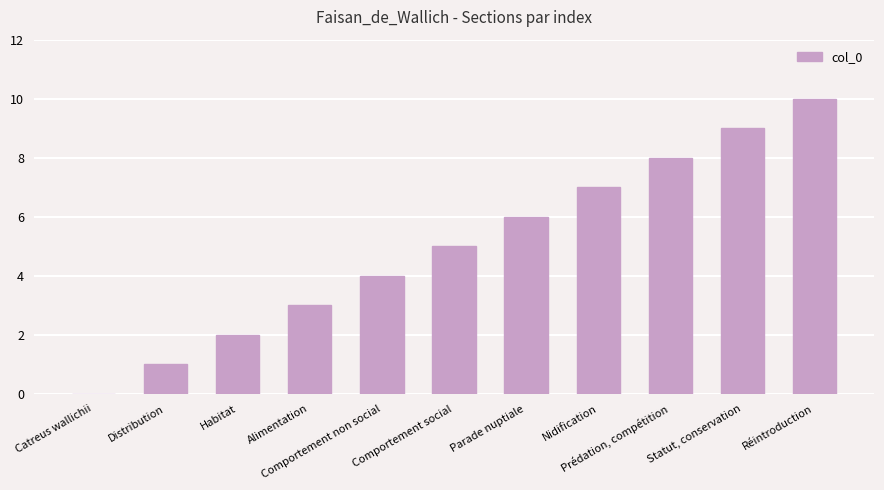

What is the greatest value displayed?

10